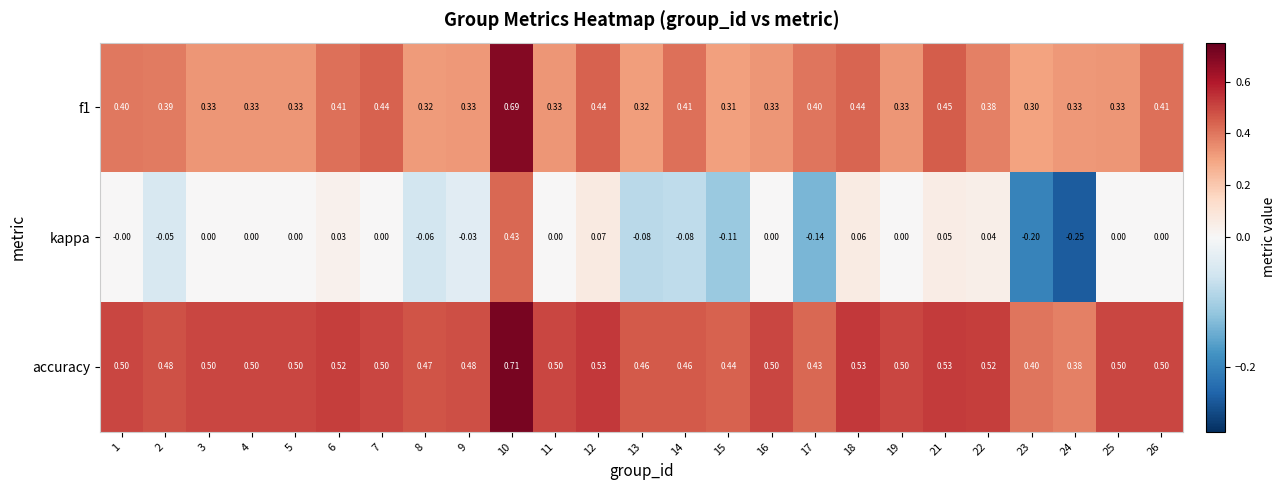

Which series has the largest total across all categories?

accuracy